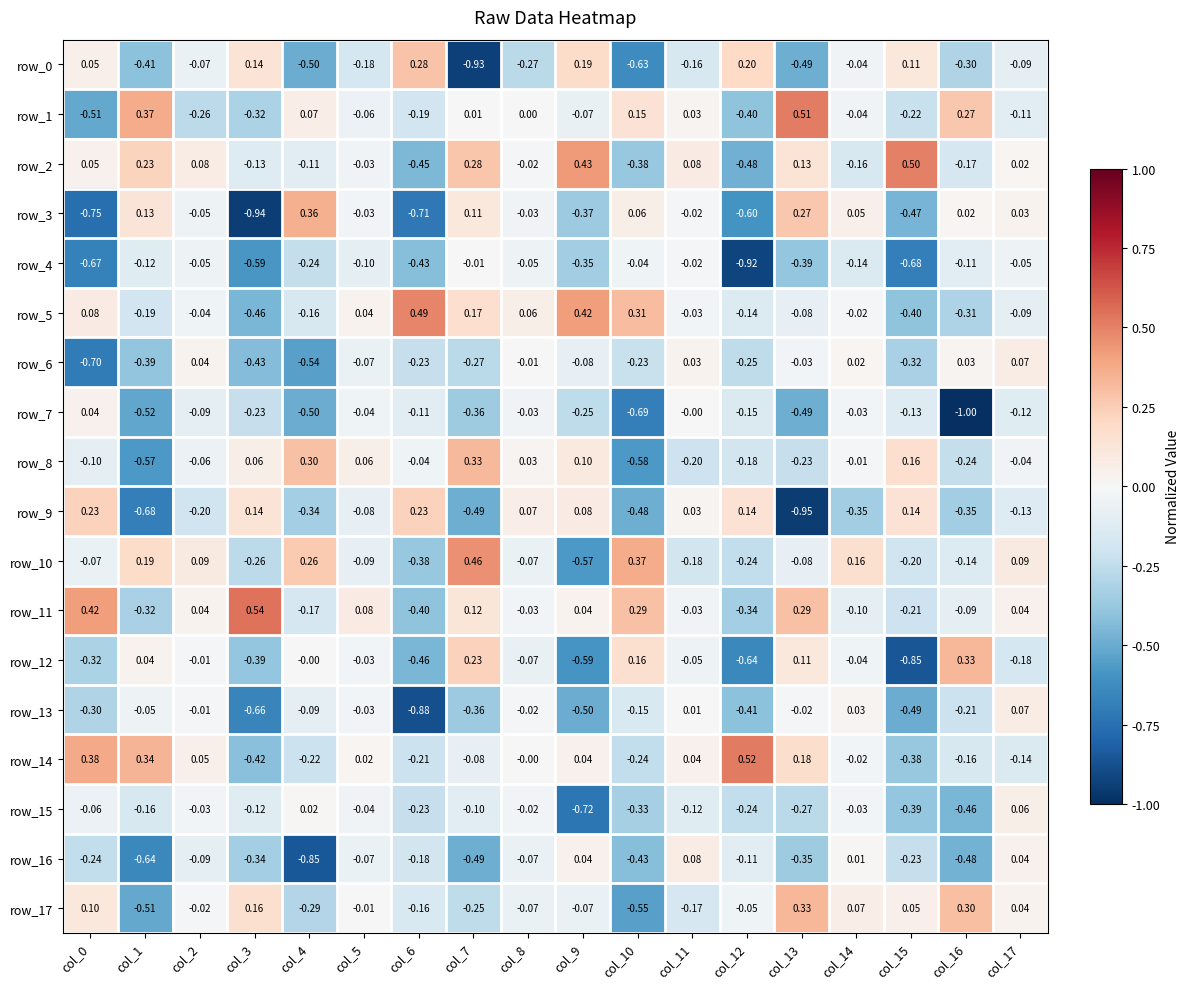

Which series has the largest range (max minus min)?

row_3